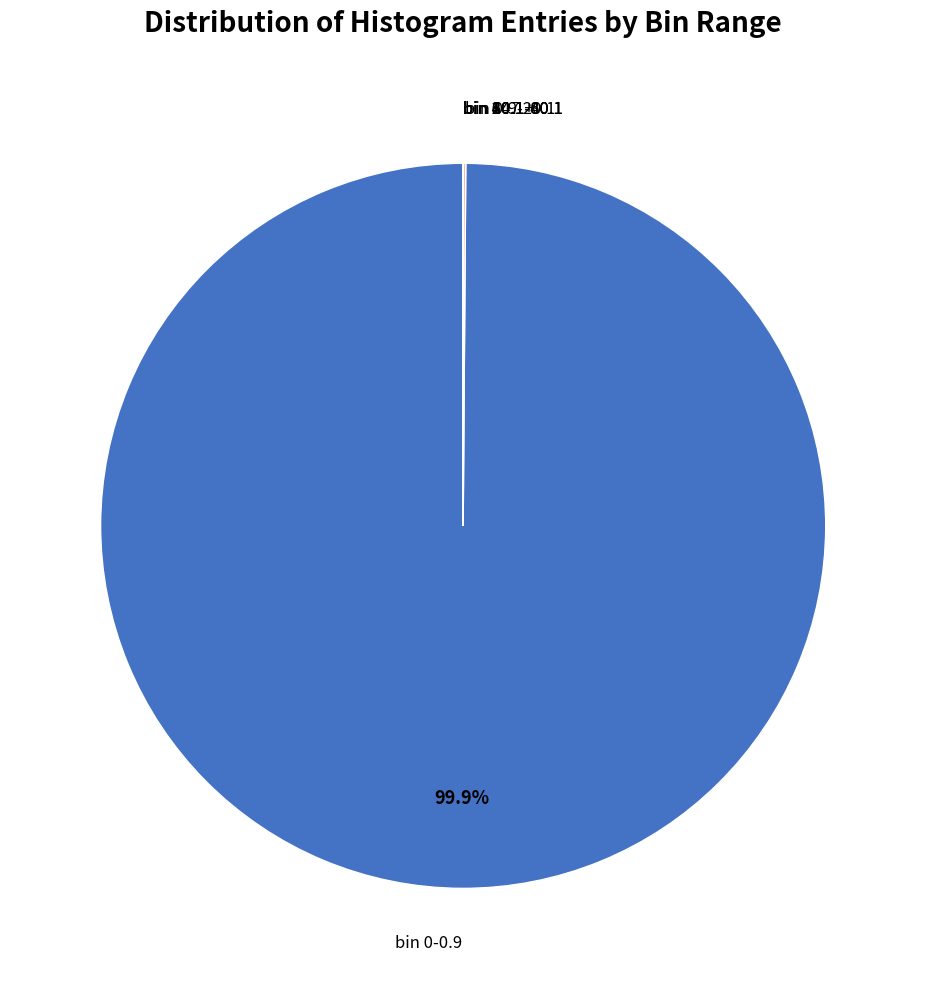

Which slice is the largest?

bin 0-0.9